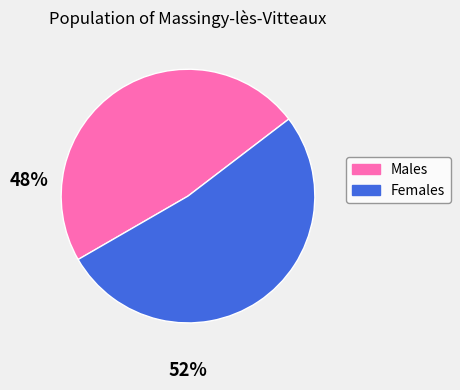

Which slice is the largest?

Females